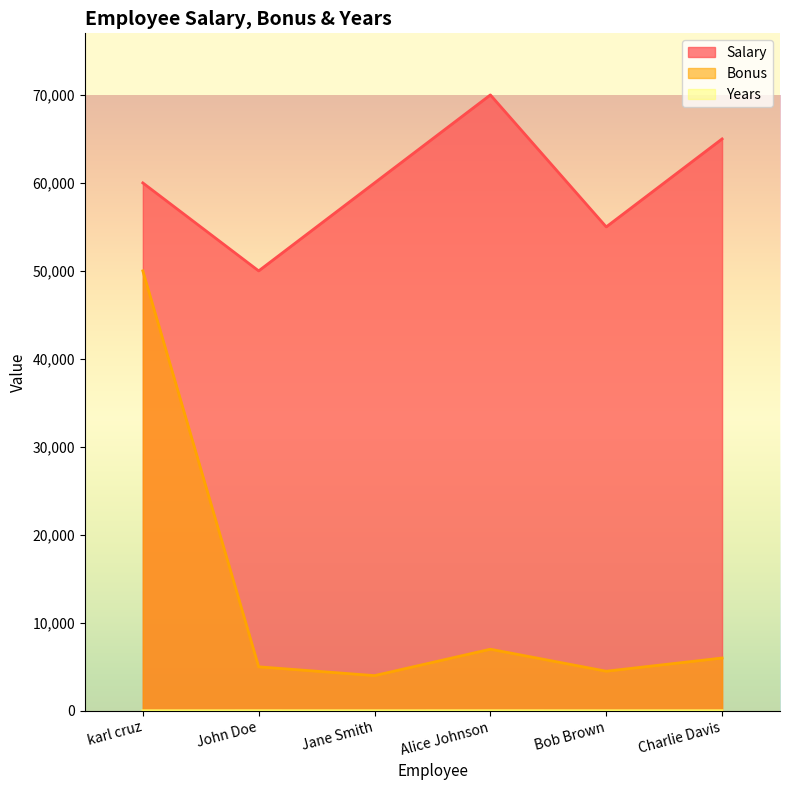

Rank the series by their average value, from lowest to highest.

Years, Bonus, Salary